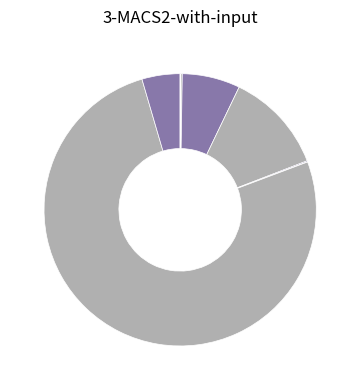

How many segments does this pie chart have?

10